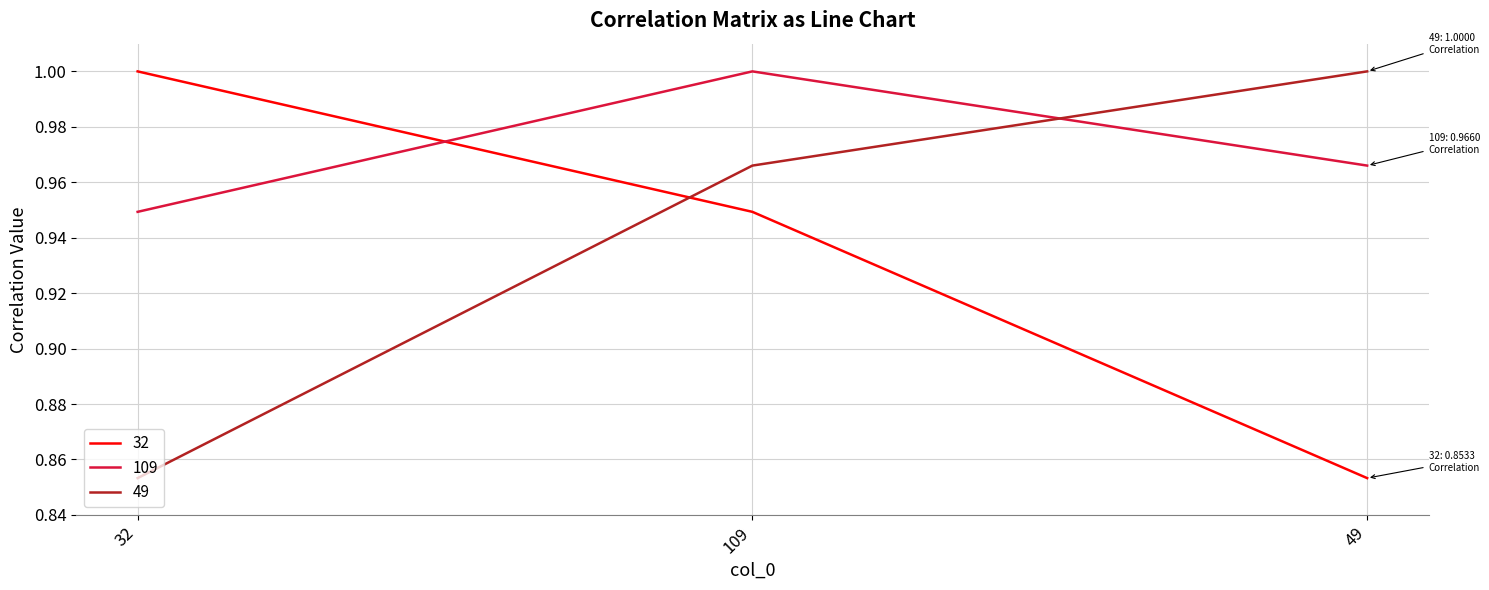

At which category is the sum across all series the highest?

109